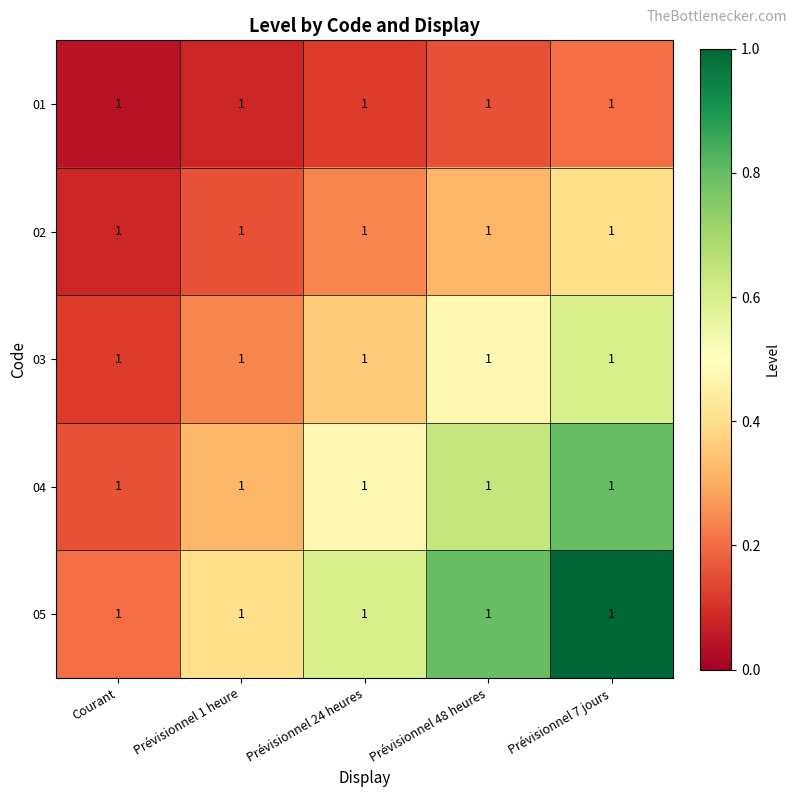

How many 02 values are between 0 and 1?

5